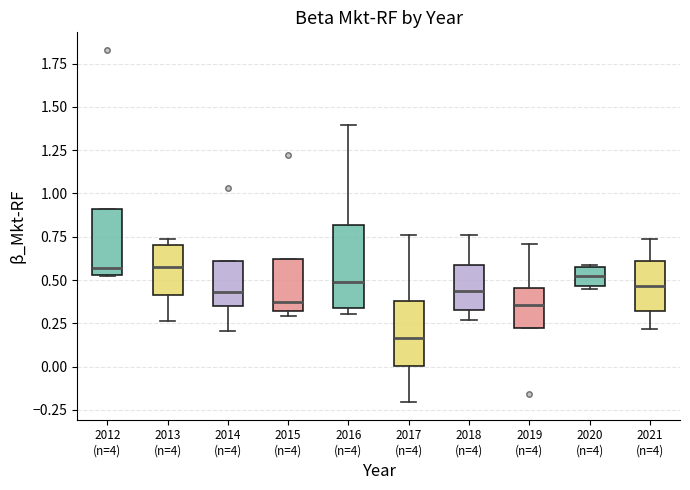

Reading left to right, transcribe this box plot: for each box, give where its median line is, the range the box spans, and where its two whiskers end, as read against the y-axis. The values are not printed on the chart, so give them approximately, as read against the axis.

2012 (n=4): median 0.55 (just above the box's lower edge), box 0.55 to 0.90, whiskers 0.50 to 0.90
2013 (n=4): median 0.60, box 0.40 to 0.70, whiskers 0.25 to 0.75
2014 (n=4): median 0.45, box 0.35 to 0.60, whiskers 0.20 to 0.60
2015 (n=4): median 0.35, box 0.30 to 0.60, whiskers 0.30 (just below the box's lower edge) to 0.60
2016 (n=4): median 0.50, box 0.35 to 0.80, whiskers 0.30 to 1.40
2017 (n=4): median 0.15, box 0.00 to 0.40, whiskers -0.20 to 0.75
2018 (n=4): median 0.45, box 0.35 to 0.60, whiskers 0.25 to 0.75
2019 (n=4): median 0.35, box 0.20 to 0.45, whiskers 0.20 to 0.70
2020 (n=4): median 0.50, box 0.45 to 0.55, whiskers 0.45 (just below the box's lower edge) to 0.60
2021 (n=4): median 0.45, box 0.30 to 0.60, whiskers 0.20 to 0.75